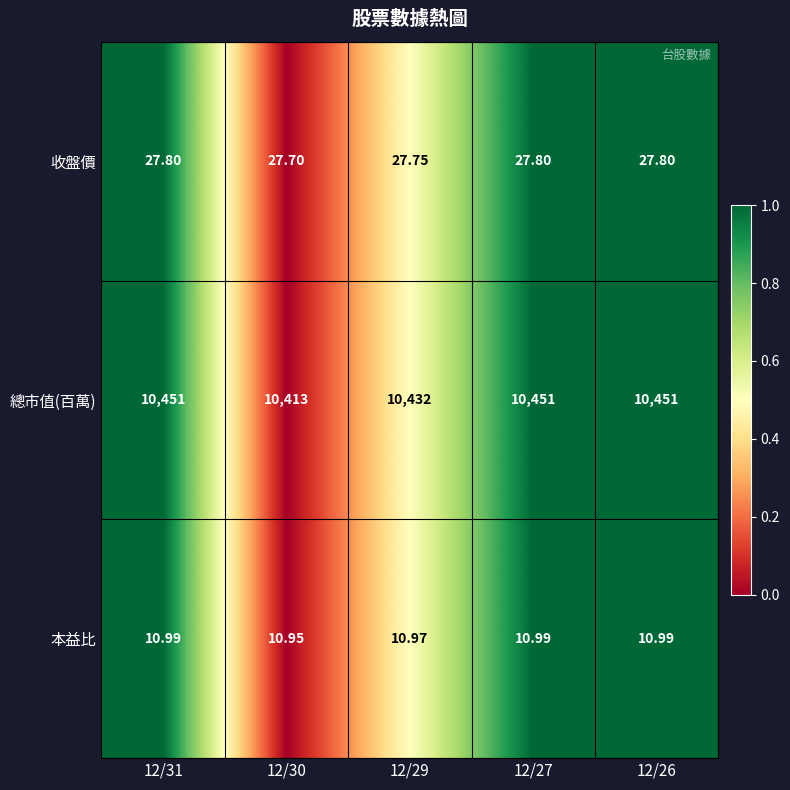

Rank the series at 12/30 from highest to lowest value.

總市值(百萬), 收盤價, 本益比